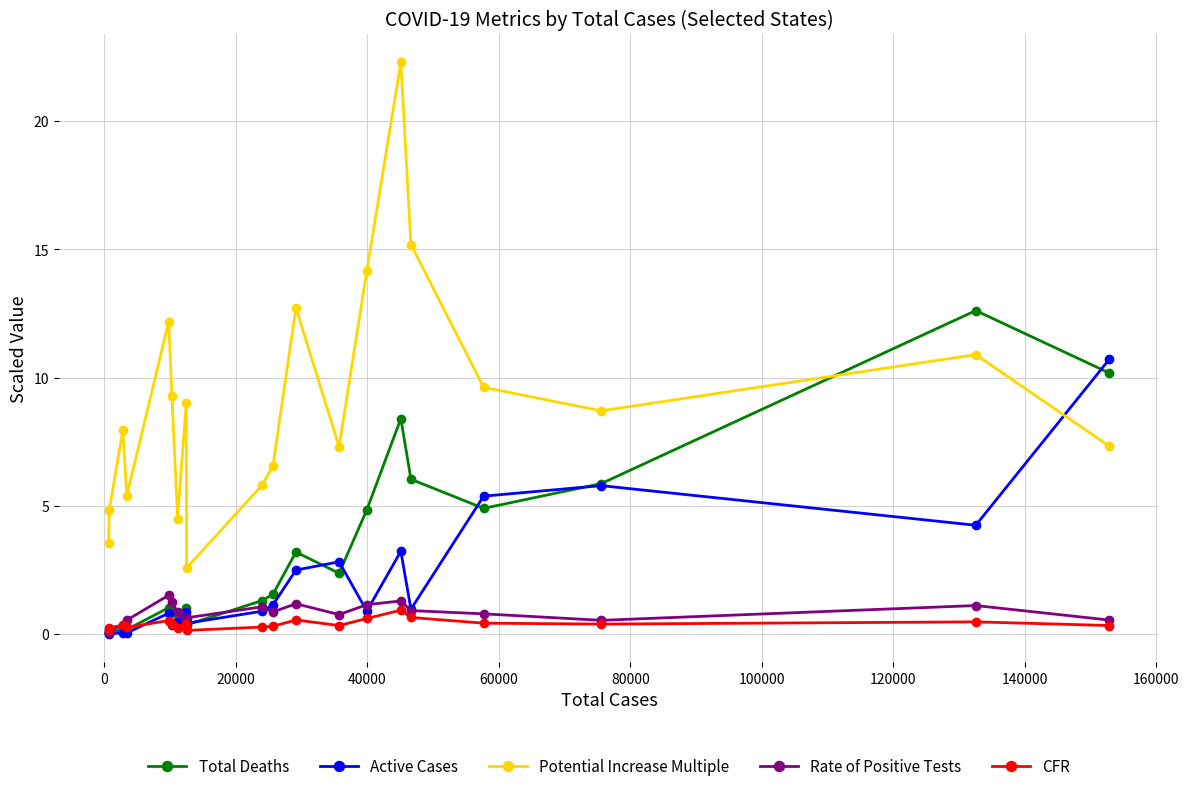

How many data points does each series have?

20